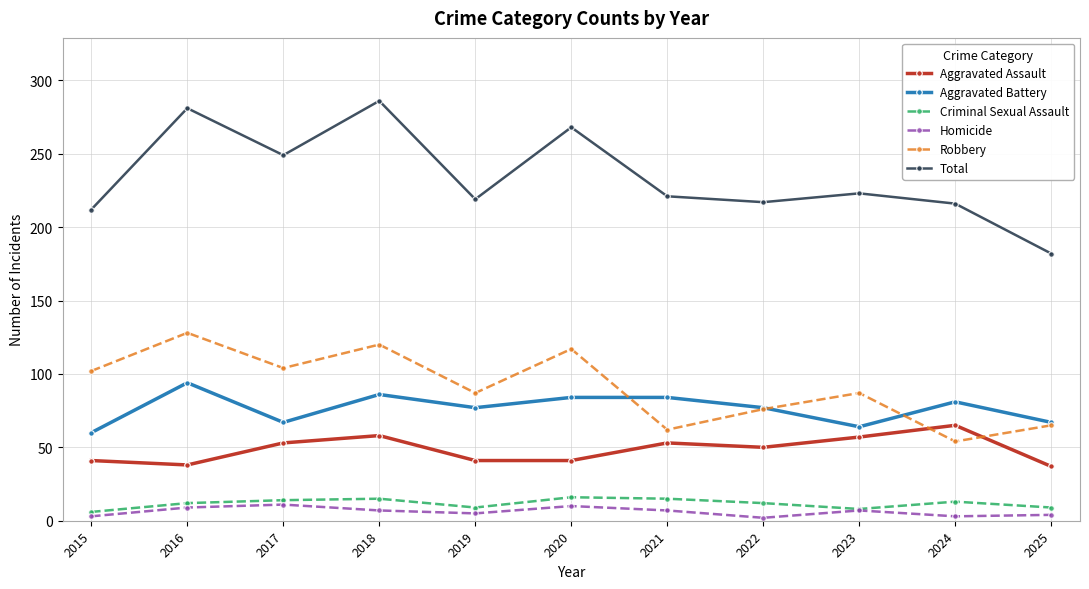

True or false: Total has a value of 290 at 2025.

False